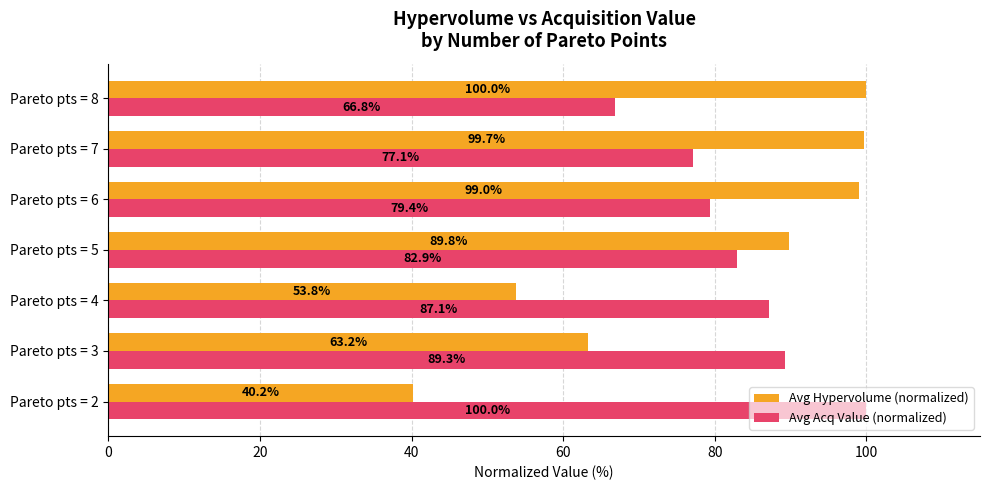

The Avg Acq Value (normalized) series shows 89.3 at Pareto pts = 3. True or false?

True